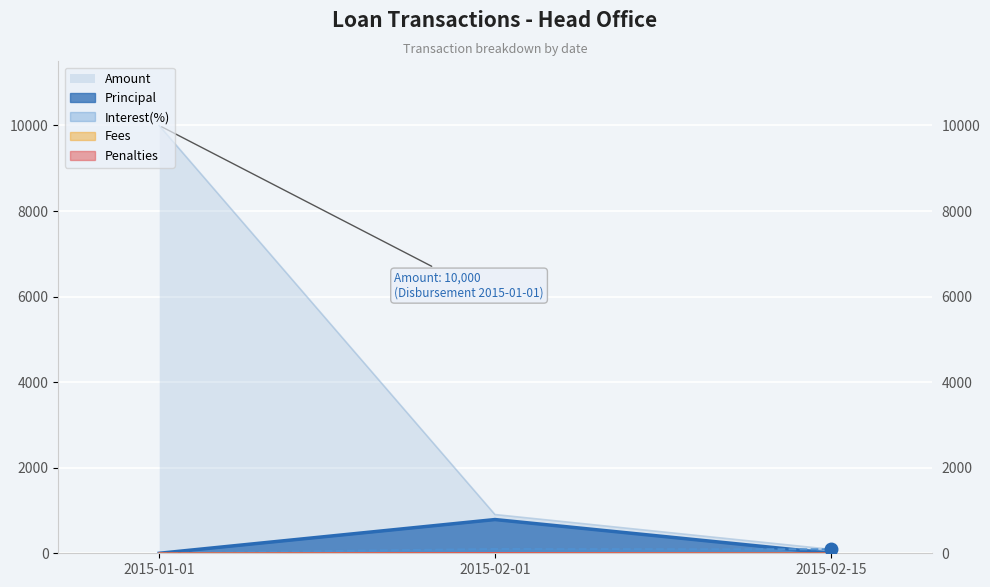

List the labels in order of Interest(%) value, smallest first.

2015-01-01, 2015-02-15, 2015-02-01